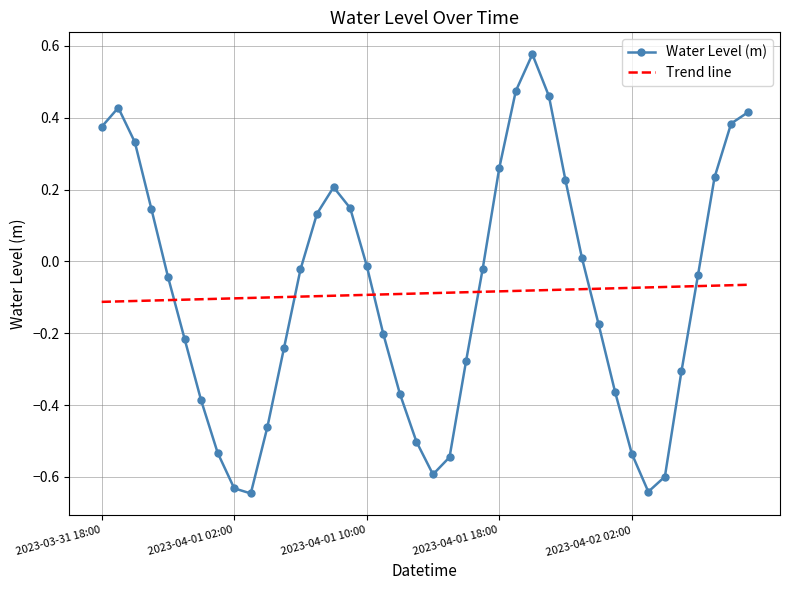

Rank the series by their maximum value, from lowest to highest.

Trend line, Water Level (m)